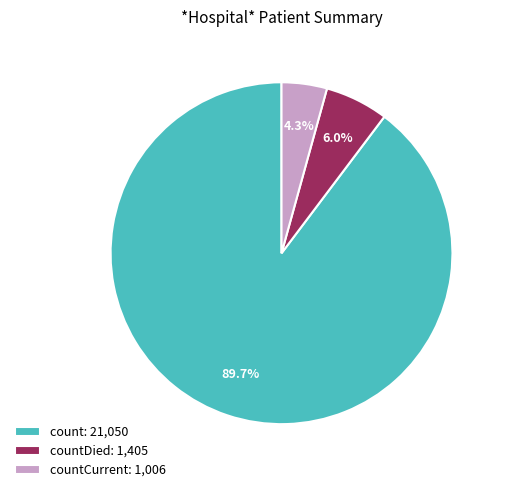

To the nearest percent, what is the average slice percentage?

33%